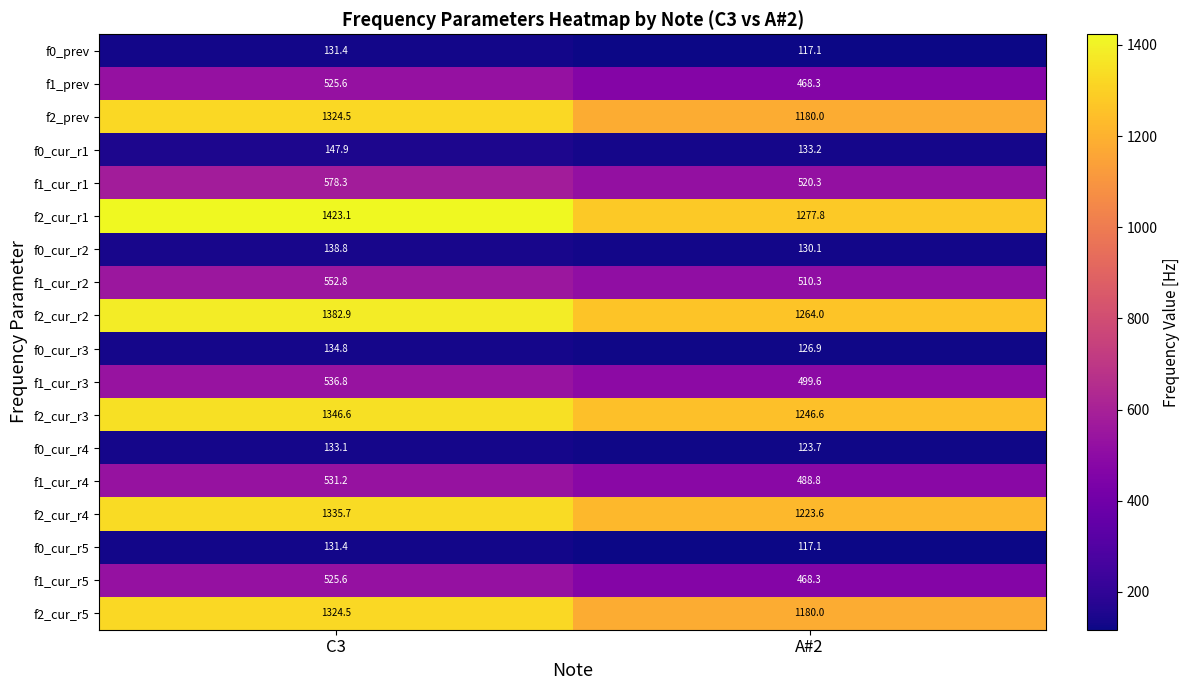

At which label is f1_cur_r4 closest to 510?

A#2